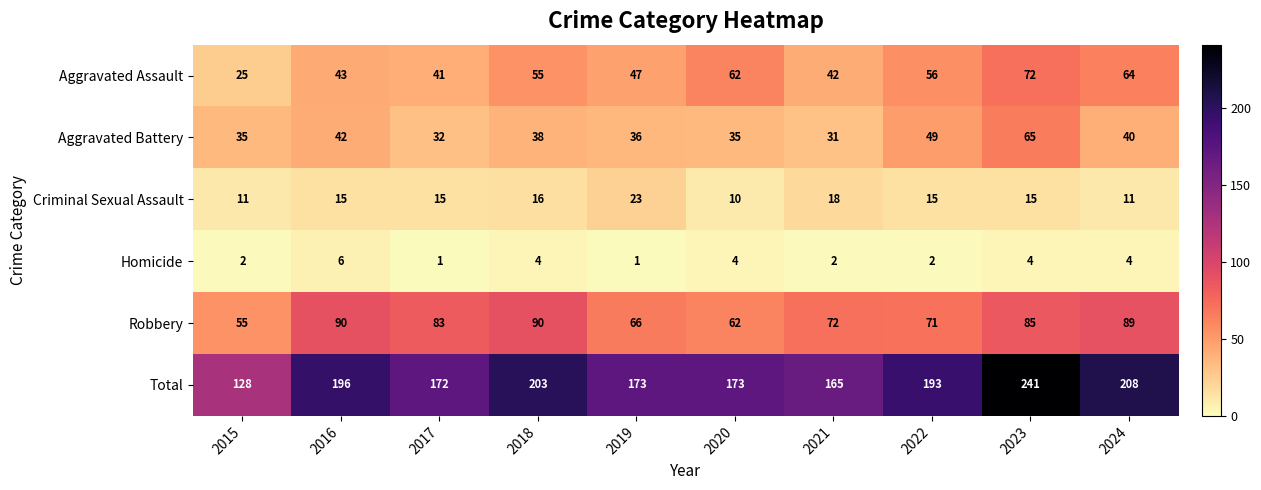

How many data points in Homicide are less than 4?

5